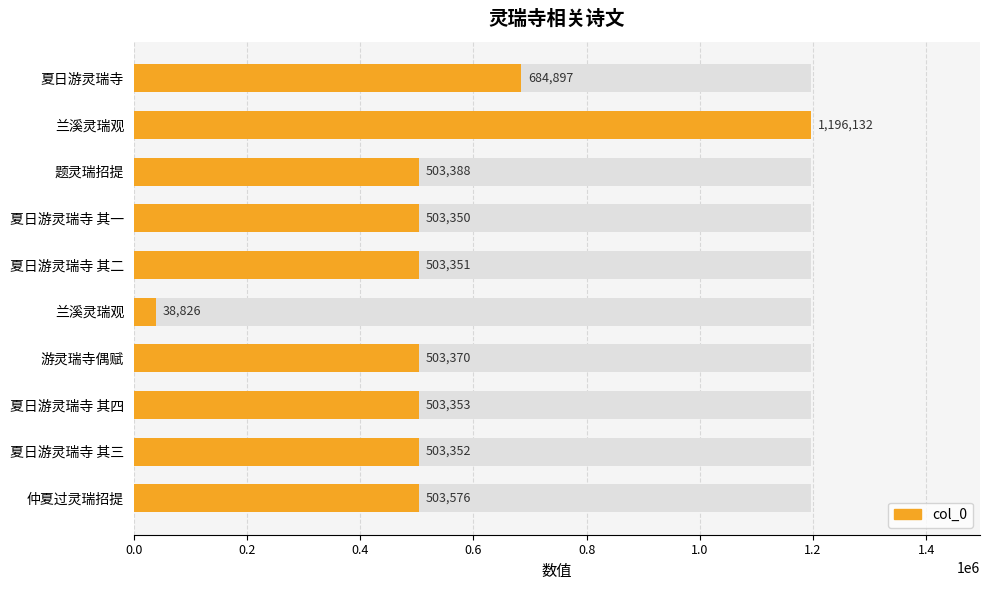

The chart shows a value of 503576 at 仲夏过灵瑞招提. True or false?

True